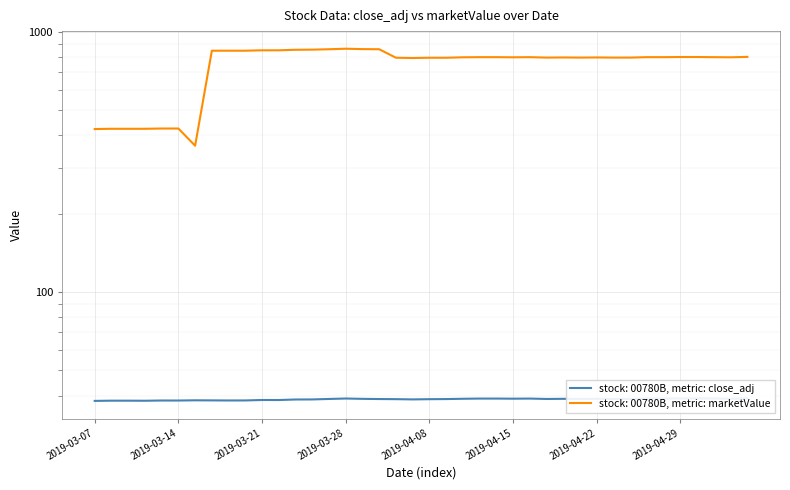

At which category does the chart reach its peak across all series?

2019-03-28